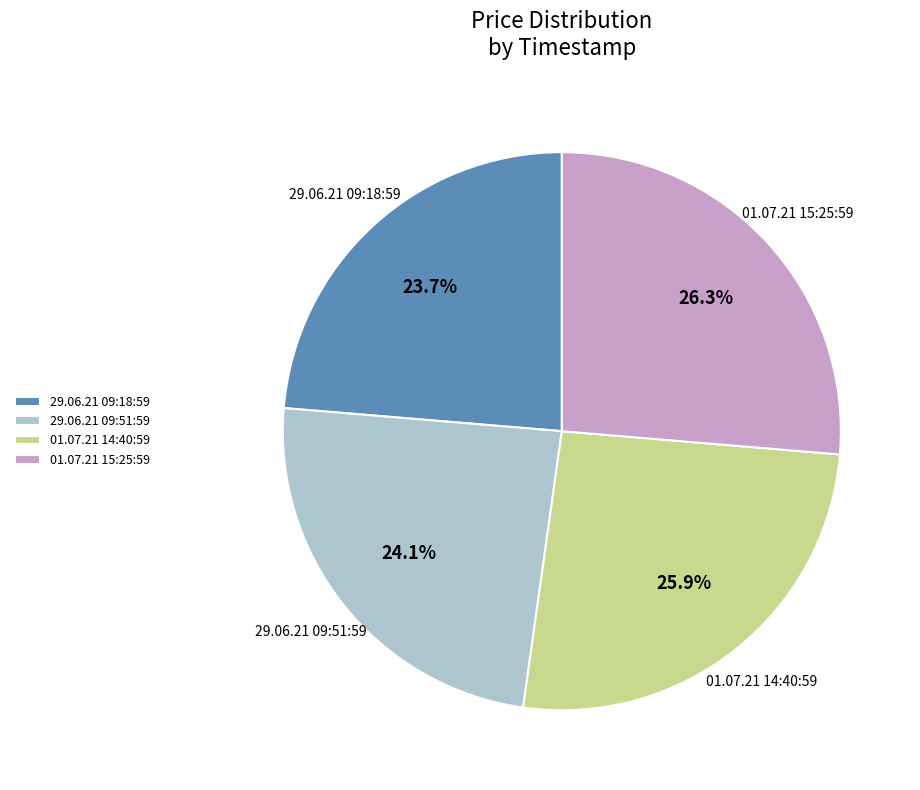

What is the total percentage of 29.06.21 09:18:59 and 01.07.21 14:40:59?

49.6%